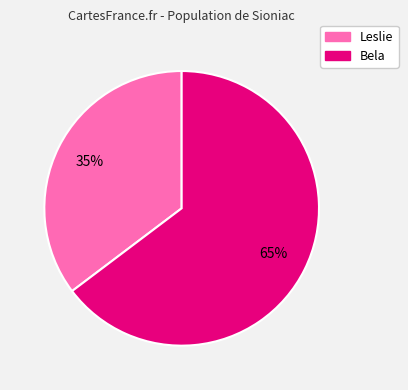

Does any single category account for the majority?

Yes